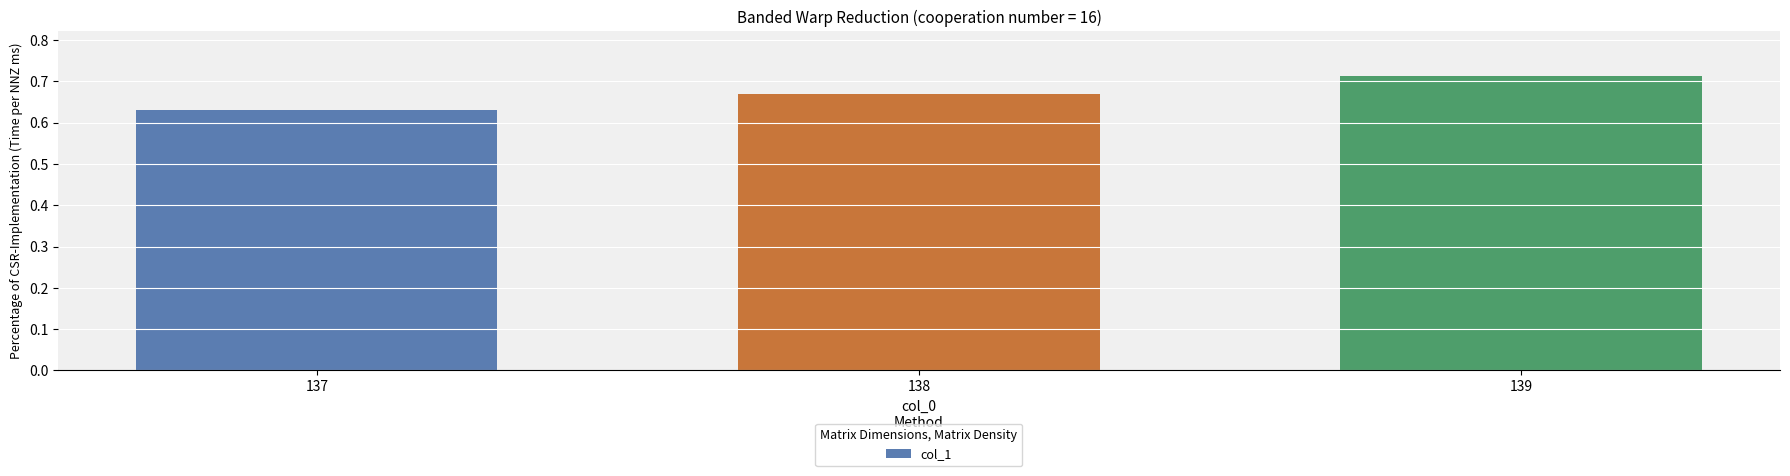

Count the values in the range 0 to 1.

3